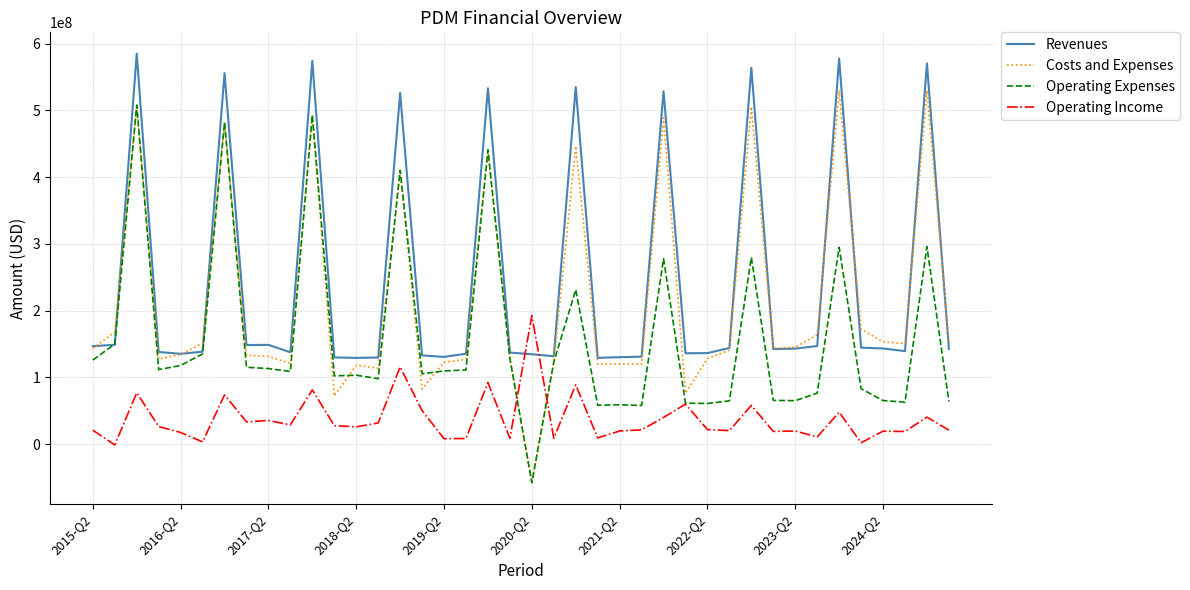

Which series has the largest range (max minus min)?

Costs and Expenses